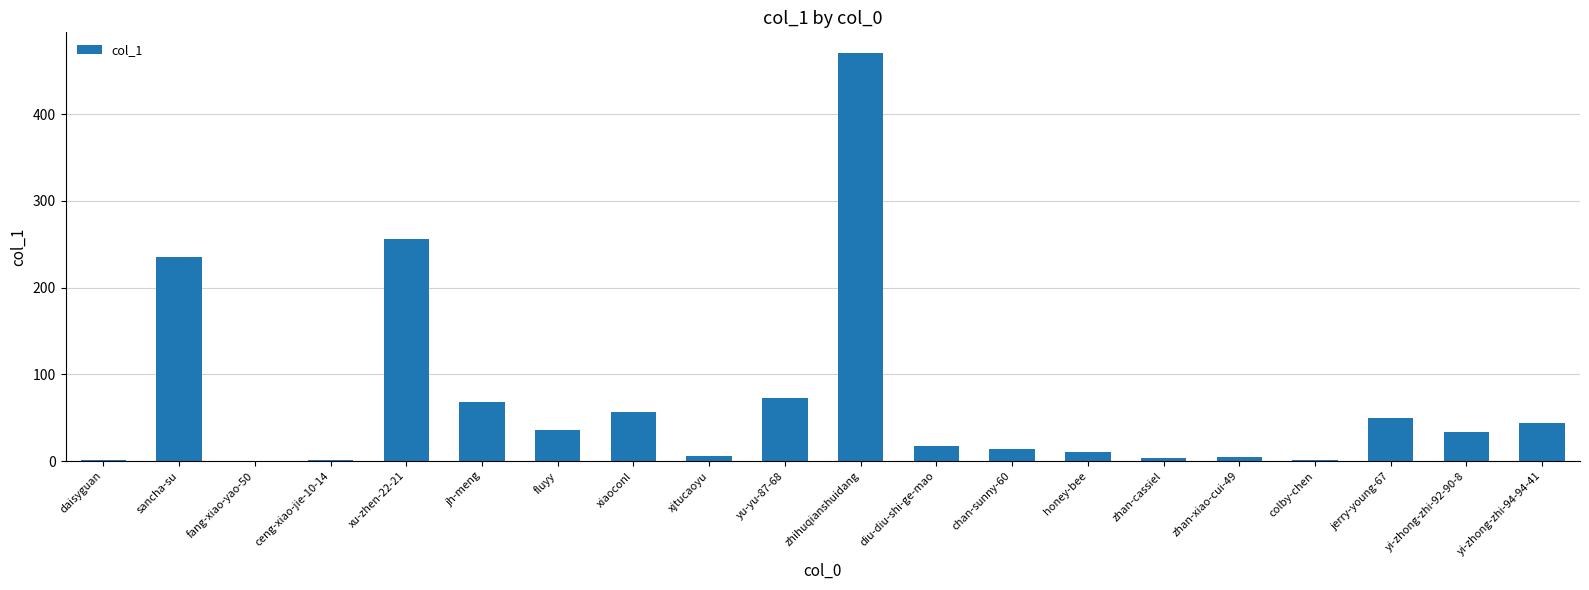

Between fang-xiao-yao-50 and zhihuqianshuidang, which is larger?

zhihuqianshuidang